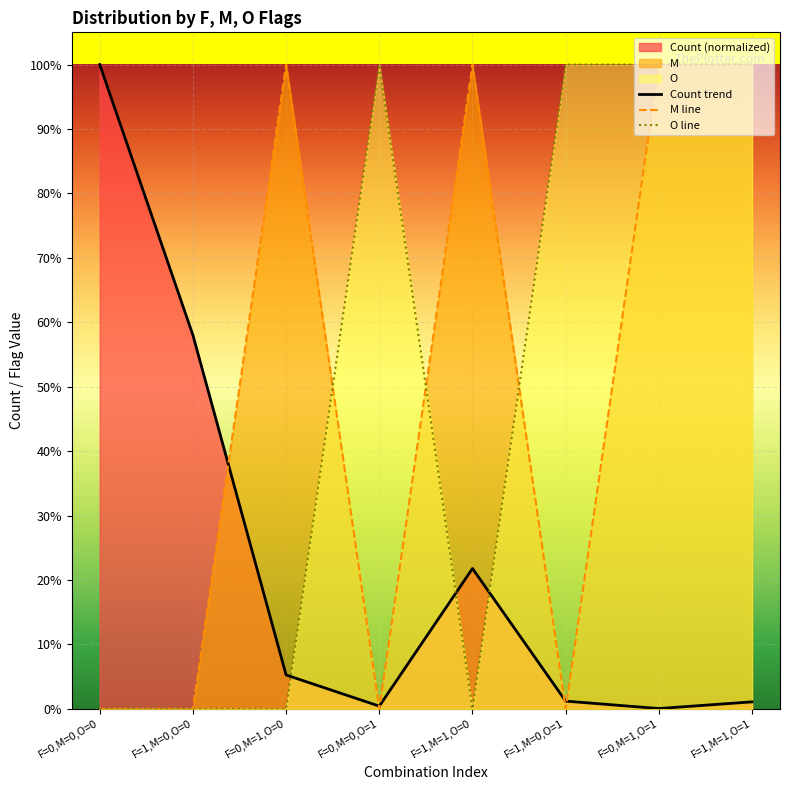

How many interior local valleys does the O line series have?

1